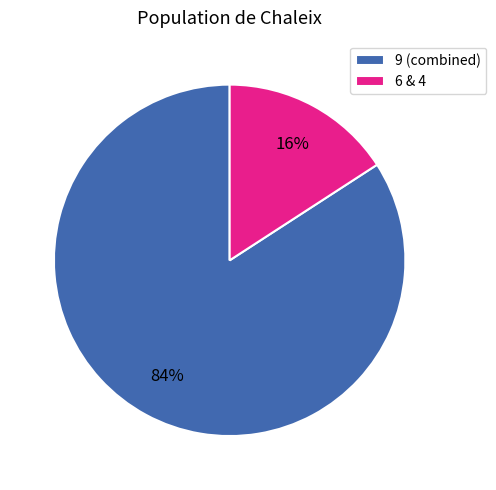

What percentage is the 9 (combined) slice, to the nearest percent?

84%